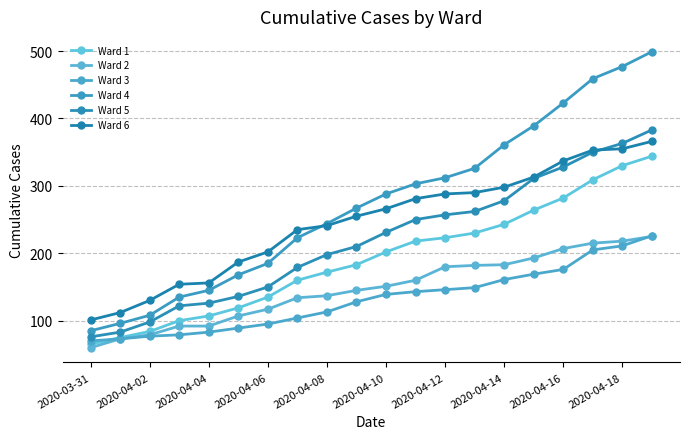

What is the sum of all Ward 5 values?

4391